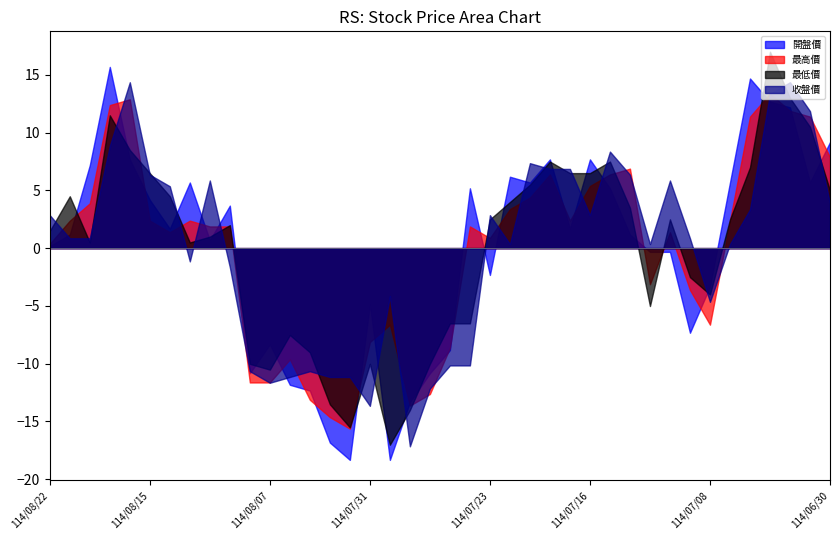

What is the difference between the maximum and second lowest values in the 開盤價 series?

34.0